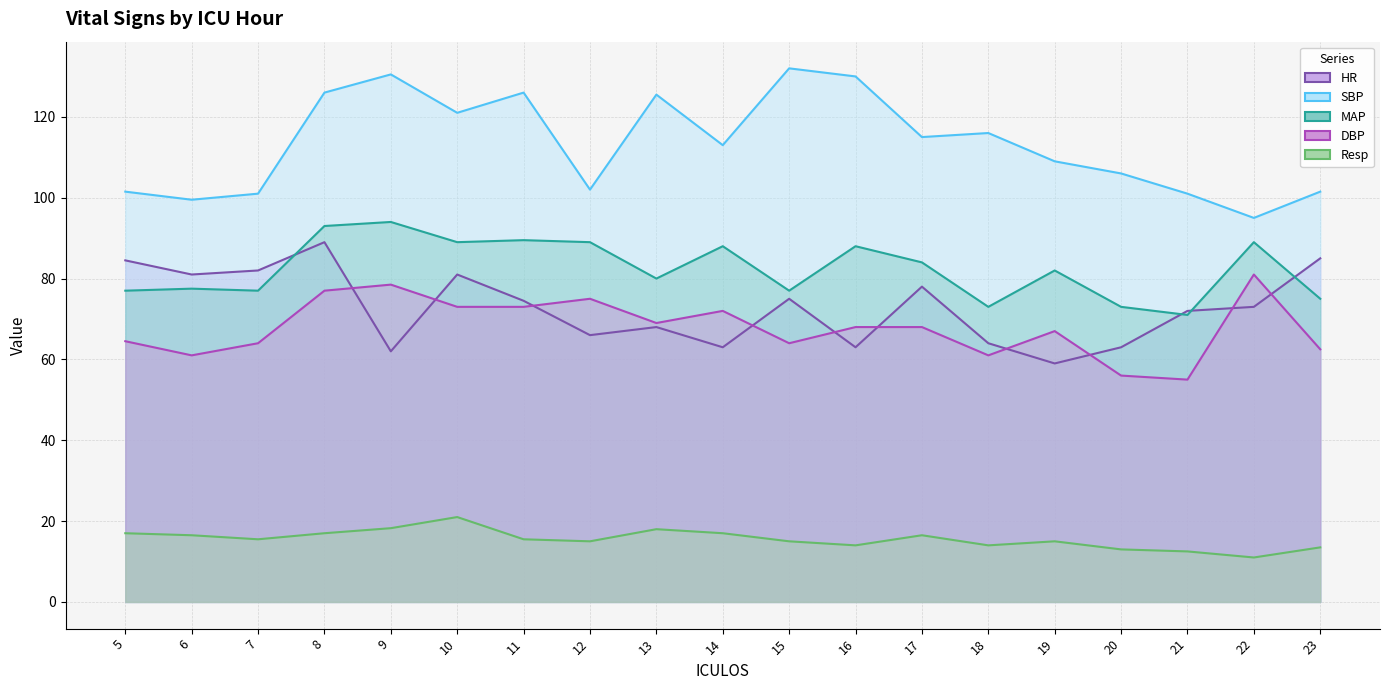

What is the maximum value shown in the chart?

132.0